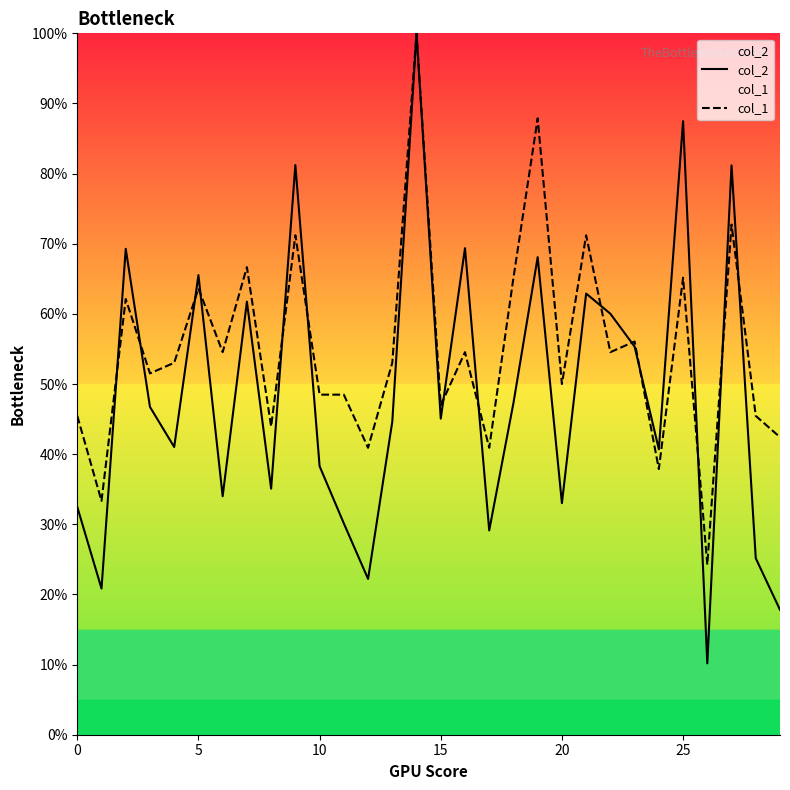

What are all the series names shown in the legend?

col_2, col_1